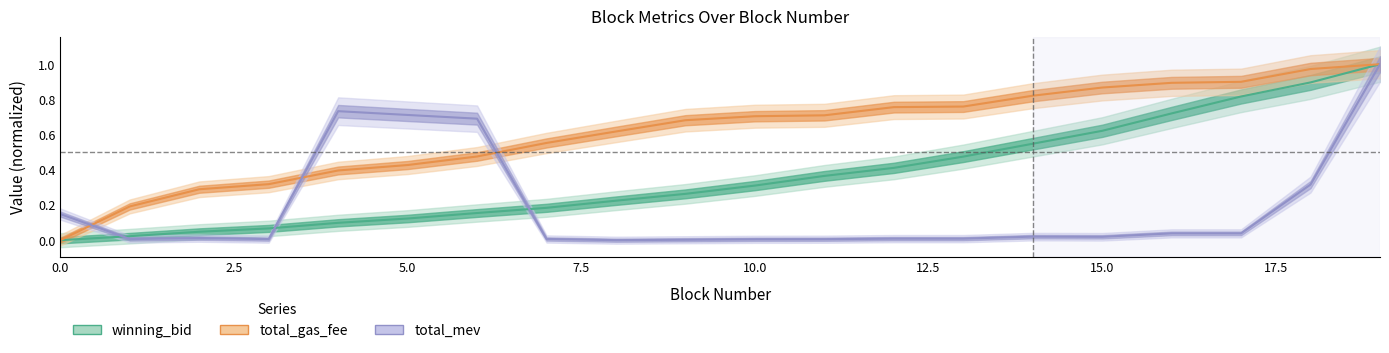

What is the total value across all series at 6?

1.3